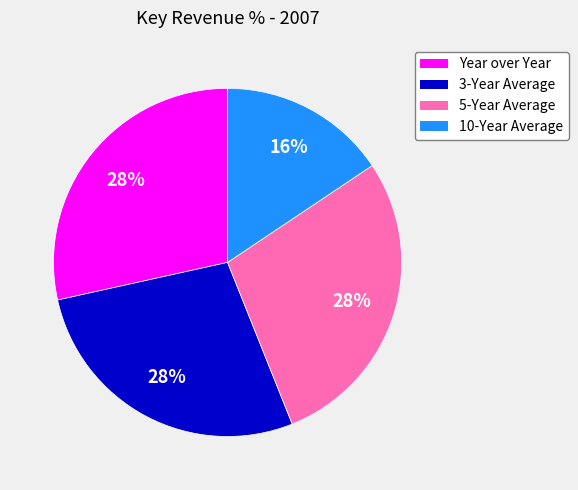

The 5-Year Average slice represents 35% of the pie. True or false?

False